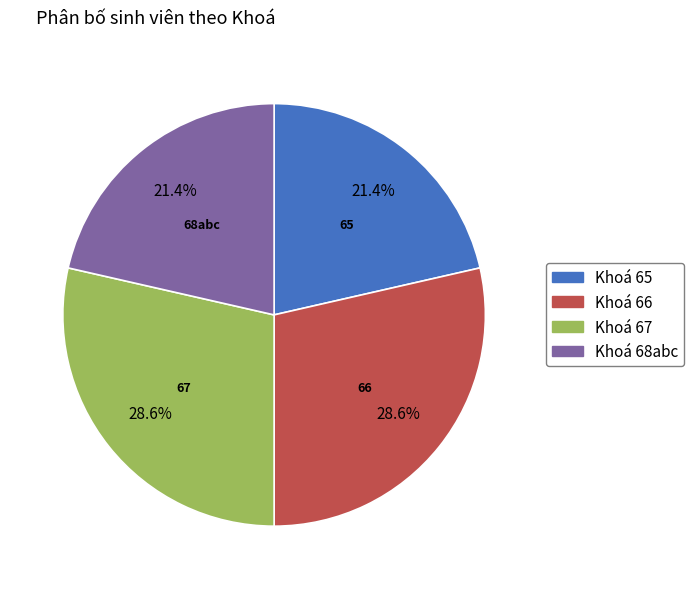

Is Khoá 66 the majority of the pie?

No